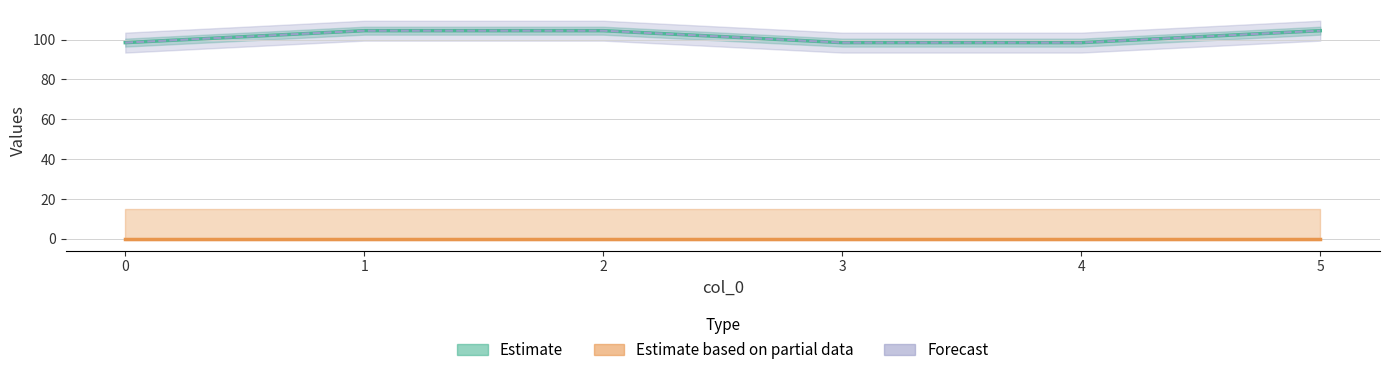

List the labels in order of value, smallest first.

0, 3, 4, 1, 2, 5